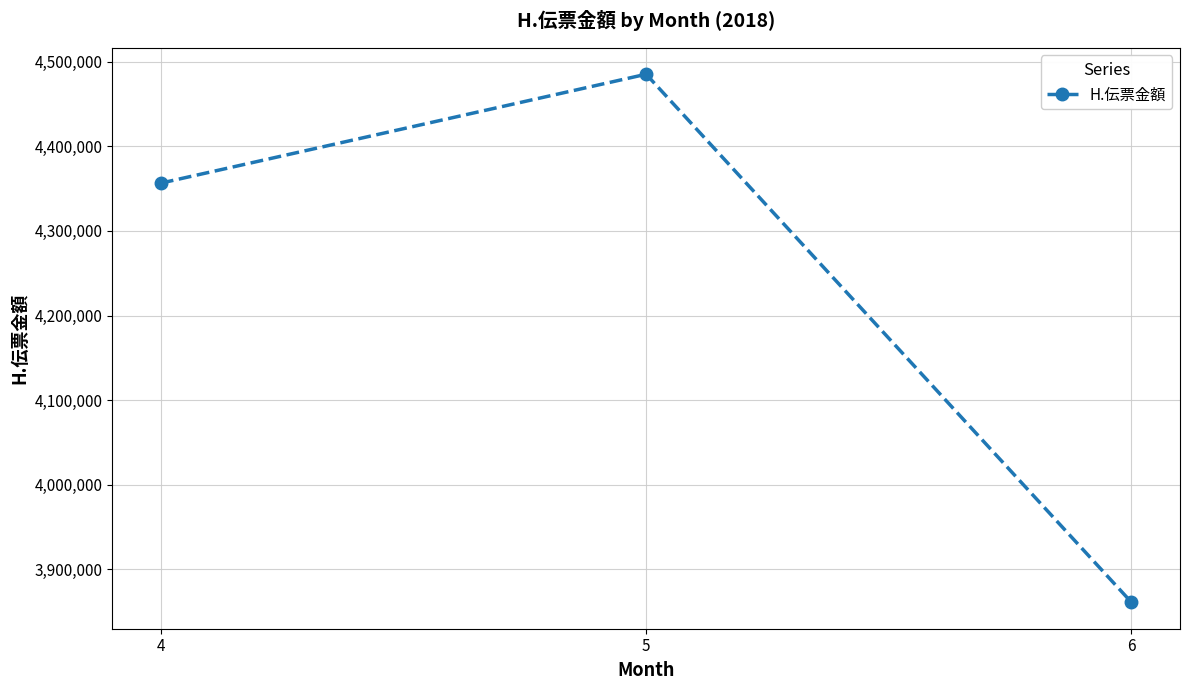

Which label corresponds to the largest value in the chart?

5